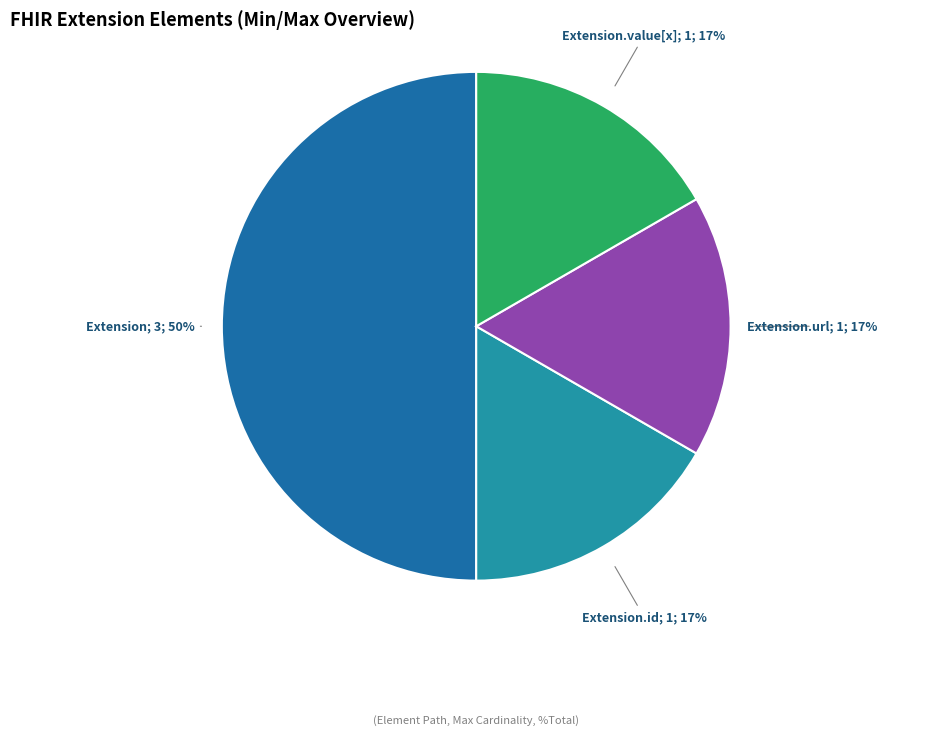

To the nearest percent, what is the difference between the largest and smallest slice percentages?

33%